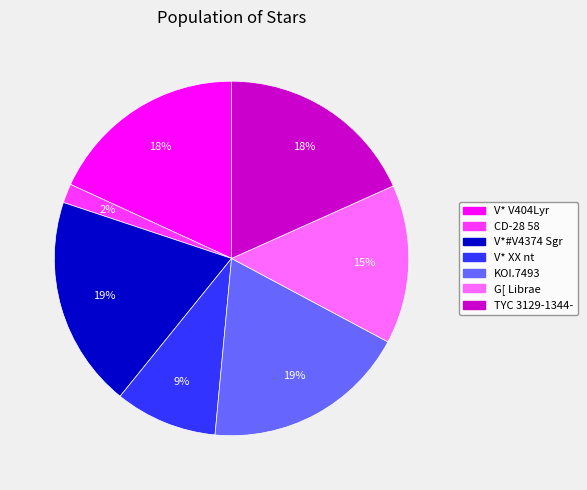

To the nearest percent, what percentage of the pie is TYC 3129-1344-?

18%